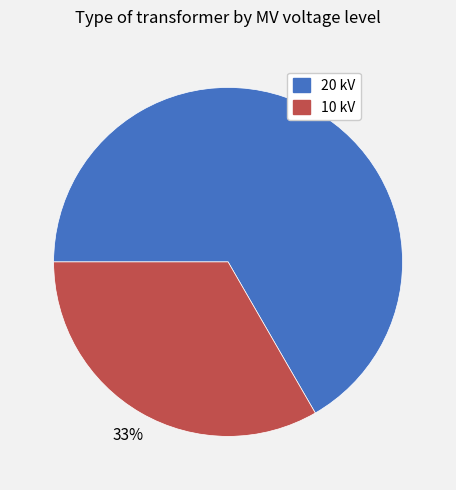

Is it true that 20 kV is 67% of the pie?

True